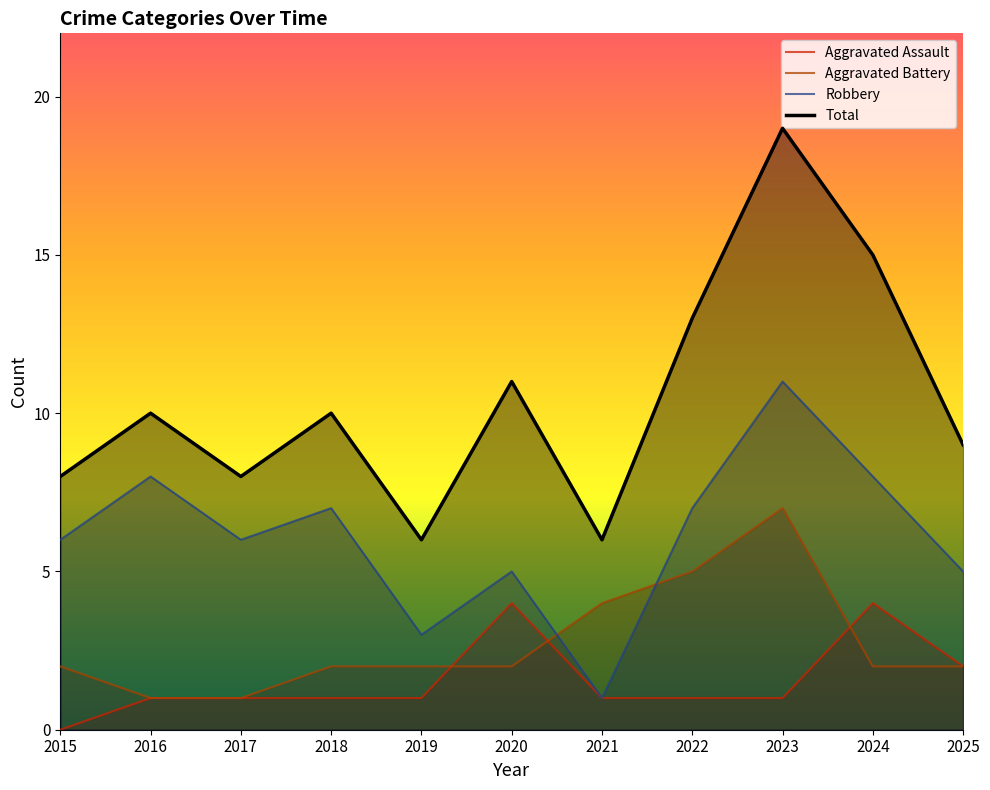

Where does the Total series first go above 10?

2020